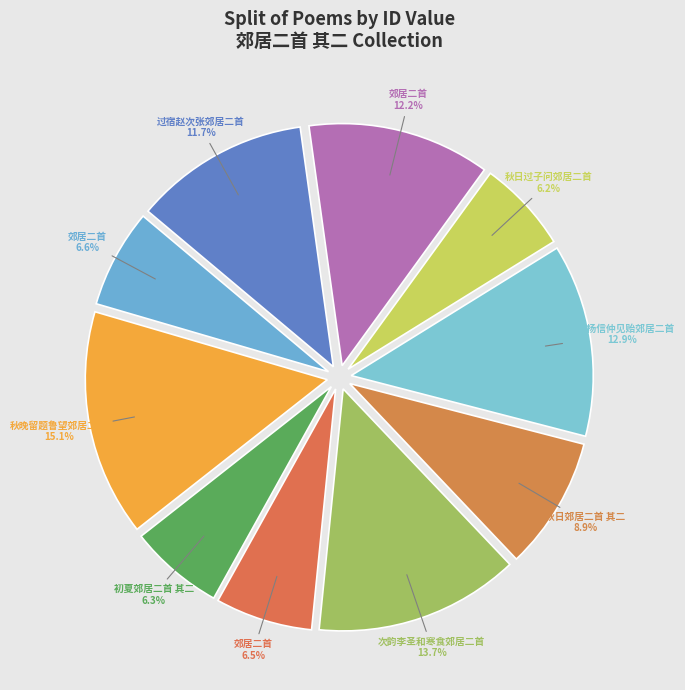

What is the largest slice in the pie chart?

秋晚留题鲁望郊居二首 其二